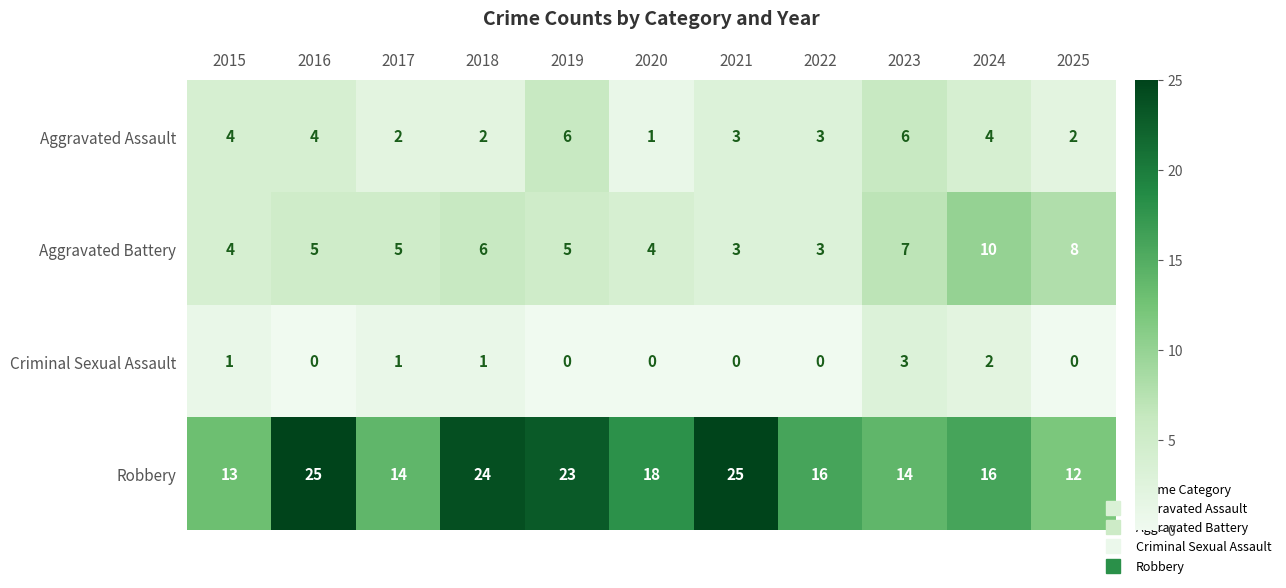

At 2017, list the series in order from smallest to largest.

Criminal Sexual Assault, Aggravated Assault, Aggravated Battery, Robbery